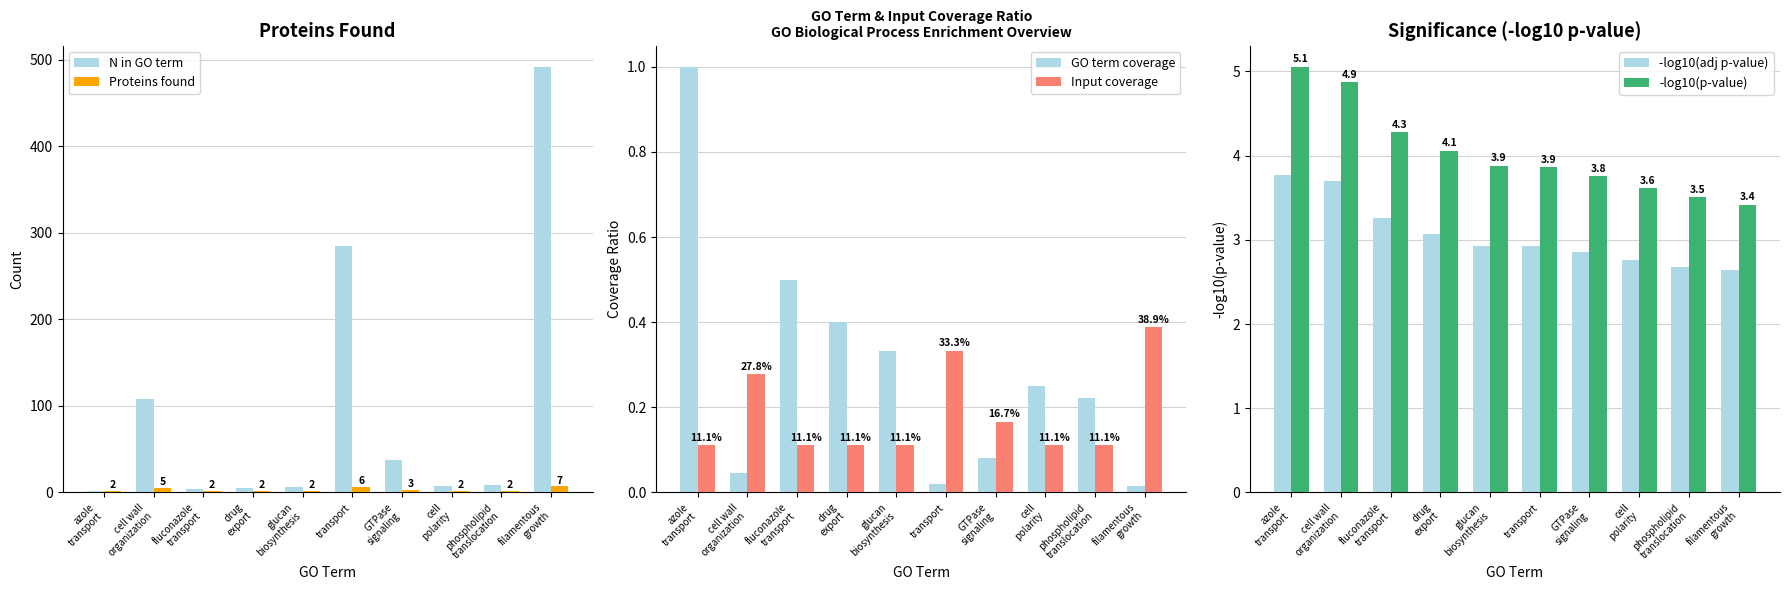

What are all the series names shown in the legend?

N in GO term, Proteins found, GO term coverage, Input coverage, -log10(adj p-value), -log10(p-value)